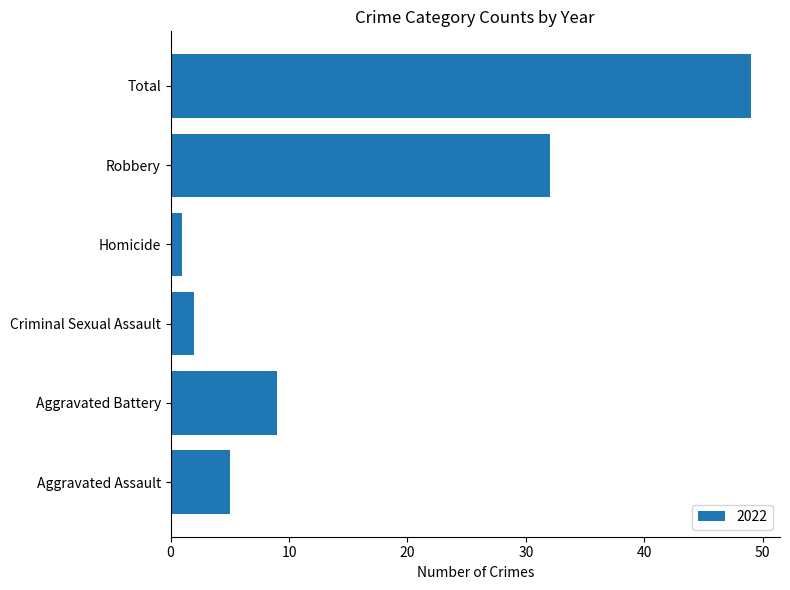

Which label corresponds to the largest value in the chart?

Total